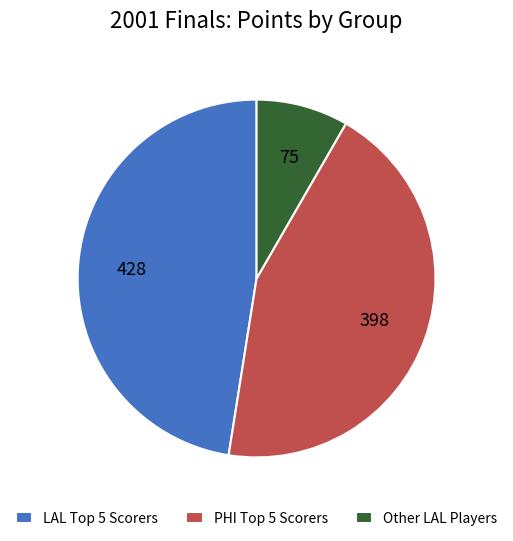

Which category has the biggest portion of the pie?

LAL Top 5 Scorers